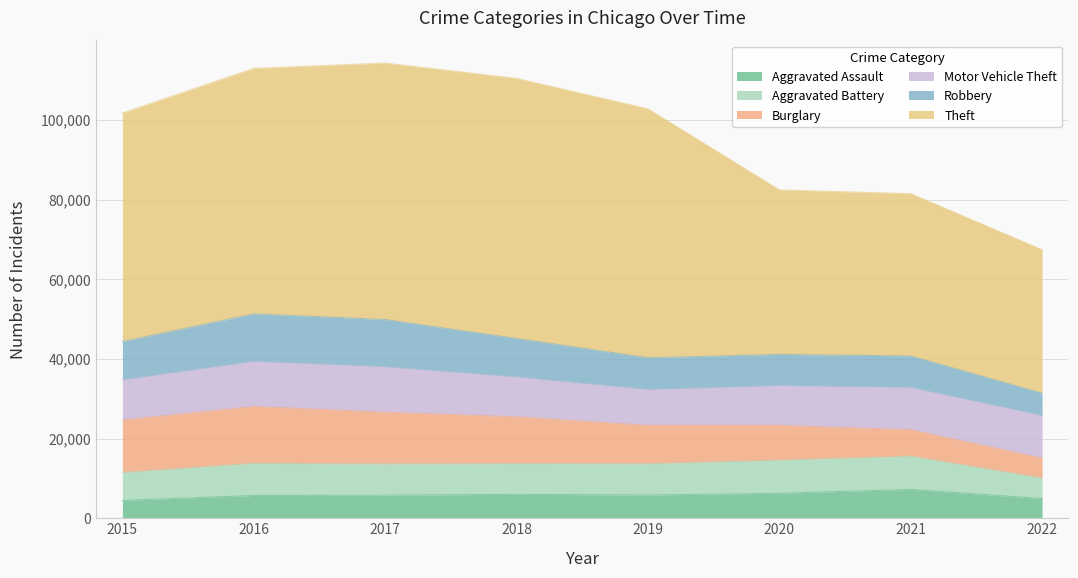

Reading left to right, extract all data points from this chart.

Aggravated Assault: 2015=4480	2016=5712	2017=5793	2018=6001	2019=5840	2020=6263	2021=7241	2022=4950
Aggravated Battery: 2015=7018	2016=8085	2017=7845	2018=7735	2019=7857	2020=8319	2021=8348	2022=5154
Burglary: 2015=13184	2016=14289	2017=13001	2018=11746	2019=9639	2020=8754	2021=6655	2022=5007
Motor Vehicle Theft: 2015=10068	2016=11286	2017=11380	2018=9983	2019=8978	2020=9953	2021=10591	2022=10661
Robbery: 2015=9638	2016=11960	2017=11880	2018=9679	2019=7994	2020=7855	2021=7920	2022=5634
Theft: 2015=57350	2016=61618	2017=64380	2018=65282	2019=62478	2020=41296	2021=40742	2022=36008